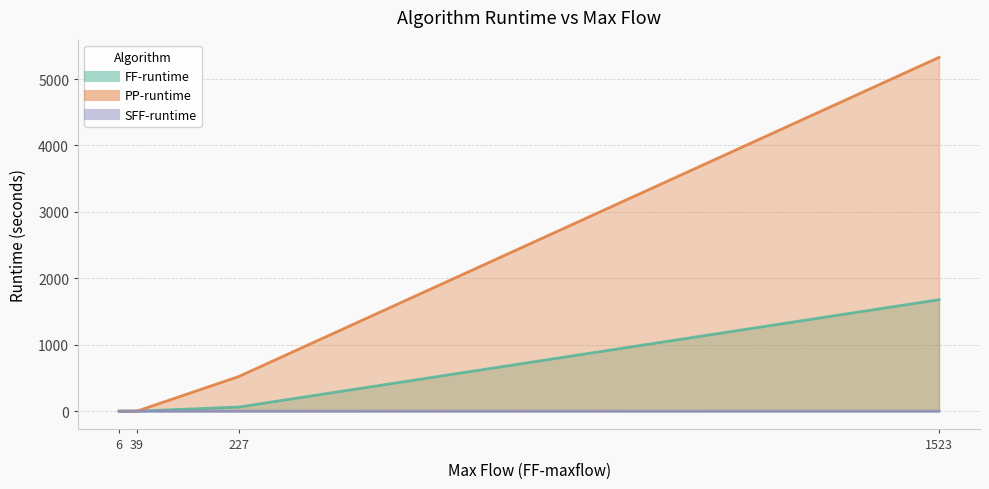

True or false: FF-runtime and PP-runtime intersect in this chart.

False